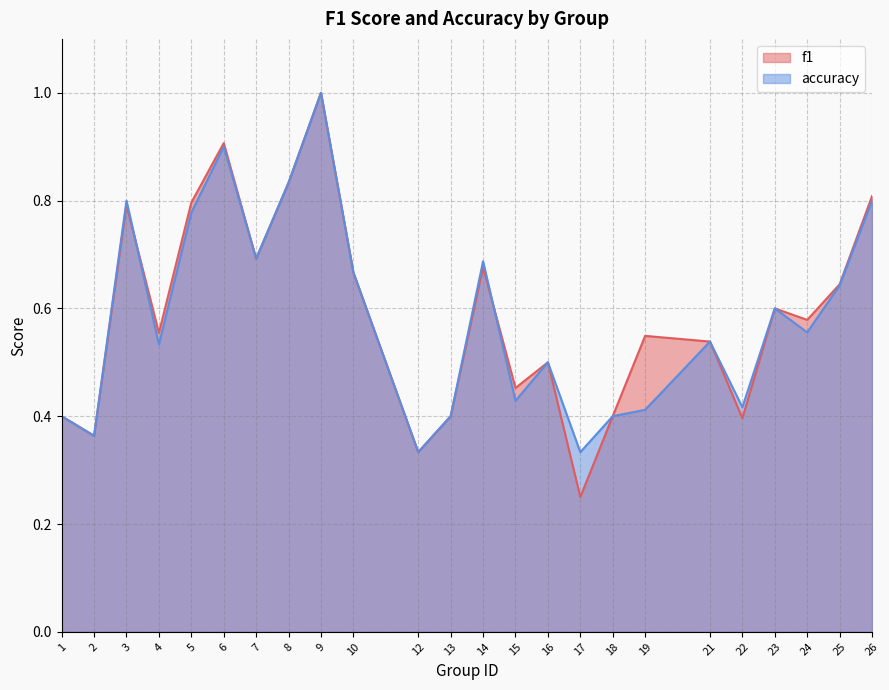

In f1, how many points are higher than both neighbors (excluding endpoints)?

7